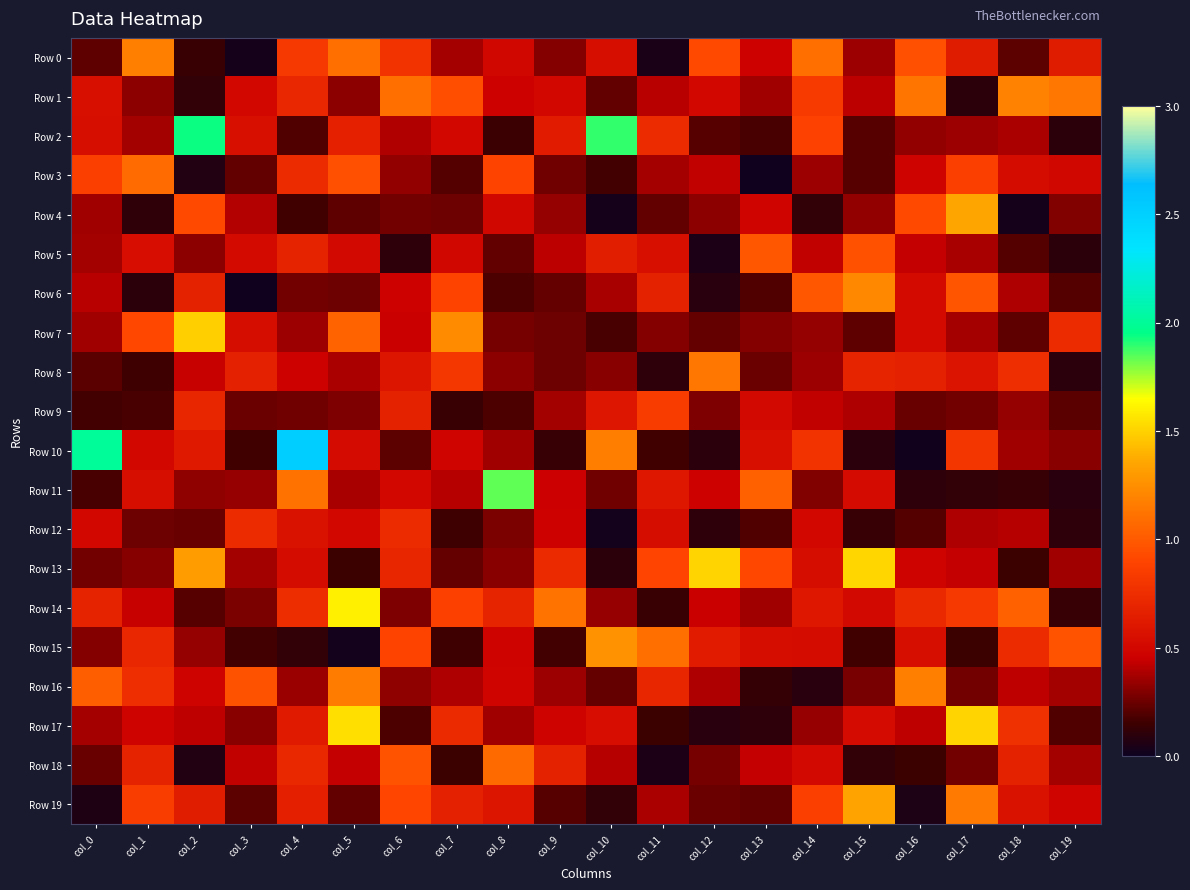

Reading left to right, list all the values displayed in this chart.

Row 0: col_0=0.2	col_1=1.2	col_2=0.1	col_3=0.0	col_4=0.8	col_5=1.1	col_6=0.8	col_7=0.4	col_8=0.5	col_9=0.3	col_10=0.5	col_11=0.0	col_12=0.9	col_13=0.5	col_14=1.1	col_15=0.4	col_16=1.0	col_17=0.6	col_18=0.2	col_19=0.6
Row 1: col_0=0.6	col_1=0.3	col_2=0.1	col_3=0.5	col_4=0.7	col_5=0.3	col_6=1.1	col_7=0.9	col_8=0.5	col_9=0.5	col_10=0.2	col_11=0.4	col_12=0.5	col_13=0.4	col_14=0.8	col_15=0.4	col_16=1.1	col_17=0.1	col_18=1.2	col_19=1.1
Row 2: col_0=0.5	col_1=0.4	col_2=1.9	col_3=0.6	col_4=0.2	col_5=0.7	col_6=0.4	col_7=0.5	col_8=0.1	col_9=0.6	col_10=1.9	col_11=0.7	col_12=0.2	col_13=0.2	col_14=0.9	col_15=0.2	col_16=0.3	col_17=0.4	col_18=0.4	col_19=0.1
Row 3: col_0=0.9	col_1=1.1	col_2=0.1	col_3=0.2	col_4=0.7	col_5=1.0	col_6=0.3	col_7=0.2	col_8=0.9	col_9=0.3	col_10=0.2	col_11=0.4	col_12=0.4	col_13=0.0	col_14=0.4	col_15=0.2	col_16=0.5	col_17=0.9	col_18=0.5	col_19=0.5
Row 4: col_0=0.4	col_1=0.1	col_2=0.9	col_3=0.4	col_4=0.2	col_5=0.2	col_6=0.3	col_7=0.3	col_8=0.5	col_9=0.3	col_10=0.0	col_11=0.2	col_12=0.3	col_13=0.5	col_14=0.1	col_15=0.3	col_16=0.9	col_17=1.4	col_18=0.0	col_19=0.3
Row 5: col_0=0.4	col_1=0.5	col_2=0.3	col_3=0.5	col_4=0.7	col_5=0.5	col_6=0.1	col_7=0.5	col_8=0.2	col_9=0.4	col_10=0.6	col_11=0.6	col_12=0.1	col_13=1.0	col_14=0.4	col_15=1.0	col_16=0.4	col_17=0.4	col_18=0.2	col_19=0.1
Row 6: col_0=0.4	col_1=0.1	col_2=0.7	col_3=0.0	col_4=0.3	col_5=0.3	col_6=0.5	col_7=0.9	col_8=0.2	col_9=0.2	col_10=0.4	col_11=0.7	col_12=0.1	col_13=0.2	col_14=1.0	col_15=1.2	col_16=0.5	col_17=1.0	col_18=0.4	col_19=0.2
Row 7: col_0=0.4	col_1=0.9	col_2=1.5	col_3=0.5	col_4=0.4	col_5=1.0	col_6=0.5	col_7=1.2	col_8=0.3	col_9=0.3	col_10=0.2	col_11=0.3	col_12=0.2	col_13=0.3	col_14=0.3	col_15=0.2	col_16=0.5	col_17=0.4	col_18=0.2	col_19=0.7
Row 8: col_0=0.2	col_1=0.2	col_2=0.4	col_3=0.7	col_4=0.5	col_5=0.4	col_6=0.6	col_7=0.8	col_8=0.3	col_9=0.3	col_10=0.3	col_11=0.1	col_12=1.1	col_13=0.3	col_14=0.4	col_15=0.7	col_16=0.7	col_17=0.6	col_18=0.8	col_19=0.1
Row 9: col_0=0.2	col_1=0.2	col_2=0.7	col_3=0.2	col_4=0.3	col_5=0.3	col_6=0.7	col_7=0.1	col_8=0.2	col_9=0.4	col_10=0.6	col_11=0.8	col_12=0.3	col_13=0.5	col_14=0.4	col_15=0.4	col_16=0.2	col_17=0.3	col_18=0.3	col_19=0.2
Row 10: col_0=2.0	col_1=0.5	col_2=0.6	col_3=0.2	col_4=2.5	col_5=0.5	col_6=0.2	col_7=0.5	col_8=0.4	col_9=0.1	col_10=1.2	col_11=0.2	col_12=0.1	col_13=0.6	col_14=0.8	col_15=0.1	col_16=0.0	col_17=0.8	col_18=0.4	col_19=0.3
Row 11: col_0=0.2	col_1=0.5	col_2=0.3	col_3=0.3	col_4=1.1	col_5=0.4	col_6=0.5	col_7=0.4	col_8=1.8	col_9=0.5	col_10=0.3	col_11=0.6	col_12=0.5	col_13=1.0	col_14=0.3	col_15=0.5	col_16=0.1	col_17=0.1	col_18=0.1	col_19=0.1
Row 12: col_0=0.5	col_1=0.3	col_2=0.2	col_3=0.7	col_4=0.6	col_5=0.5	col_6=0.7	col_7=0.2	col_8=0.3	col_9=0.5	col_10=0.0	col_11=0.5	col_12=0.1	col_13=0.2	col_14=0.5	col_15=0.1	col_16=0.2	col_17=0.4	col_18=0.4	col_19=0.1
Row 13: col_0=0.3	col_1=0.3	col_2=1.3	col_3=0.4	col_4=0.5	col_5=0.1	col_6=0.7	col_7=0.2	col_8=0.3	col_9=0.7	col_10=0.1	col_11=0.9	col_12=1.5	col_13=0.9	col_14=0.5	col_15=1.5	col_16=0.5	col_17=0.4	col_18=0.1	col_19=0.4
Row 14: col_0=0.7	col_1=0.4	col_2=0.2	col_3=0.3	col_4=0.7	col_5=1.6	col_6=0.3	col_7=0.9	col_8=0.7	col_9=1.1	col_10=0.3	col_11=0.1	col_12=0.4	col_13=0.4	col_14=0.6	col_15=0.5	col_16=0.7	col_17=0.8	col_18=1.0	col_19=0.1
Row 15: col_0=0.3	col_1=0.7	col_2=0.3	col_3=0.2	col_4=0.1	col_5=0.0	col_6=0.9	col_7=0.2	col_8=0.5	col_9=0.2	col_10=1.3	col_11=1.1	col_12=0.6	col_13=0.5	col_14=0.5	col_15=0.2	col_16=0.5	col_17=0.2	col_18=0.7	col_19=1.0
Row 16: col_0=1.0	col_1=0.8	col_2=0.5	col_3=1.0	col_4=0.3	col_5=1.2	col_6=0.3	col_7=0.4	col_8=0.5	col_9=0.4	col_10=0.2	col_11=0.7	col_12=0.4	col_13=0.1	col_14=0.1	col_15=0.3	col_16=1.2	col_17=0.3	col_18=0.4	col_19=0.4
Row 17: col_0=0.4	col_1=0.5	col_2=0.4	col_3=0.3	col_4=0.6	col_5=1.5	col_6=0.2	col_7=0.7	col_8=0.4	col_9=0.5	col_10=0.5	col_11=0.1	col_12=0.1	col_13=0.1	col_14=0.3	col_15=0.5	col_16=0.4	col_17=1.5	col_18=0.8	col_19=0.2
Row 18: col_0=0.2	col_1=0.7	col_2=0.1	col_3=0.4	col_4=0.7	col_5=0.4	col_6=1.0	col_7=0.2	col_8=1.1	col_9=0.7	col_10=0.4	col_11=0.0	col_12=0.3	col_13=0.4	col_14=0.5	col_15=0.1	col_16=0.2	col_17=0.3	col_18=0.7	col_19=0.4
Row 19: col_0=0.1	col_1=0.9	col_2=0.6	col_3=0.2	col_4=0.7	col_5=0.2	col_6=0.9	col_7=0.7	col_8=0.6	col_9=0.2	col_10=0.1	col_11=0.4	col_12=0.3	col_13=0.2	col_14=0.9	col_15=1.3	col_16=0.1	col_17=1.2	col_18=0.6	col_19=0.5